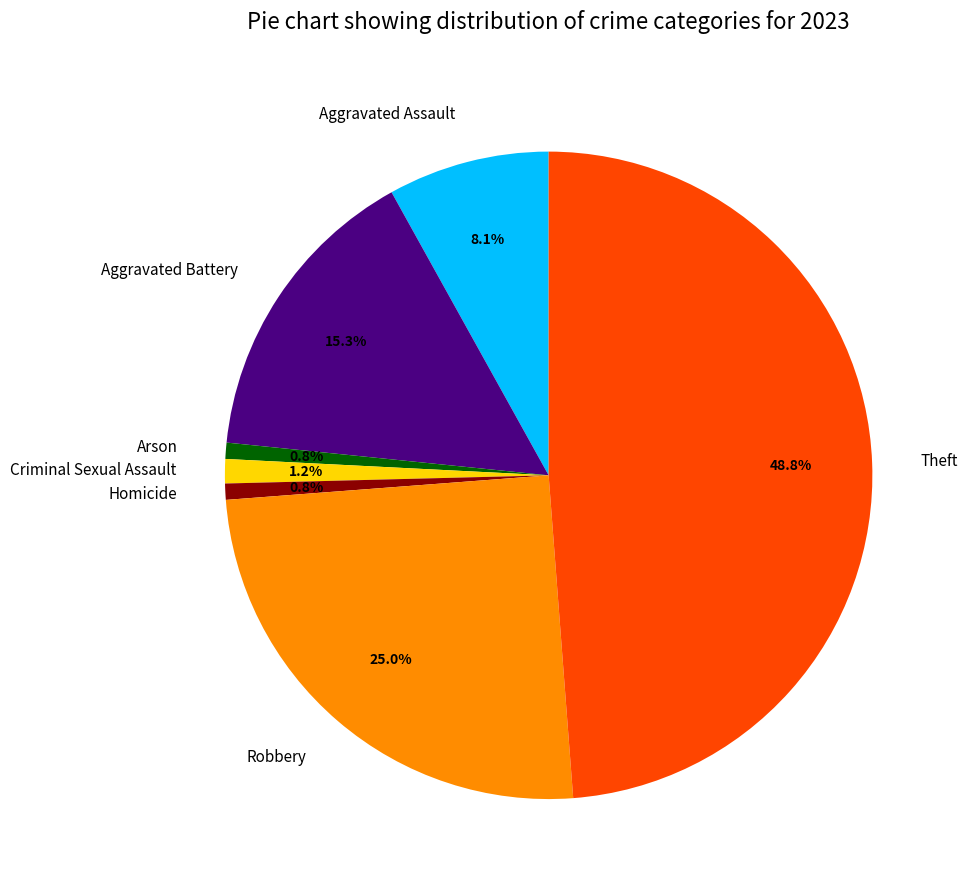

Approximately how many times larger is the value at Arson compared to Homicide?

1.0